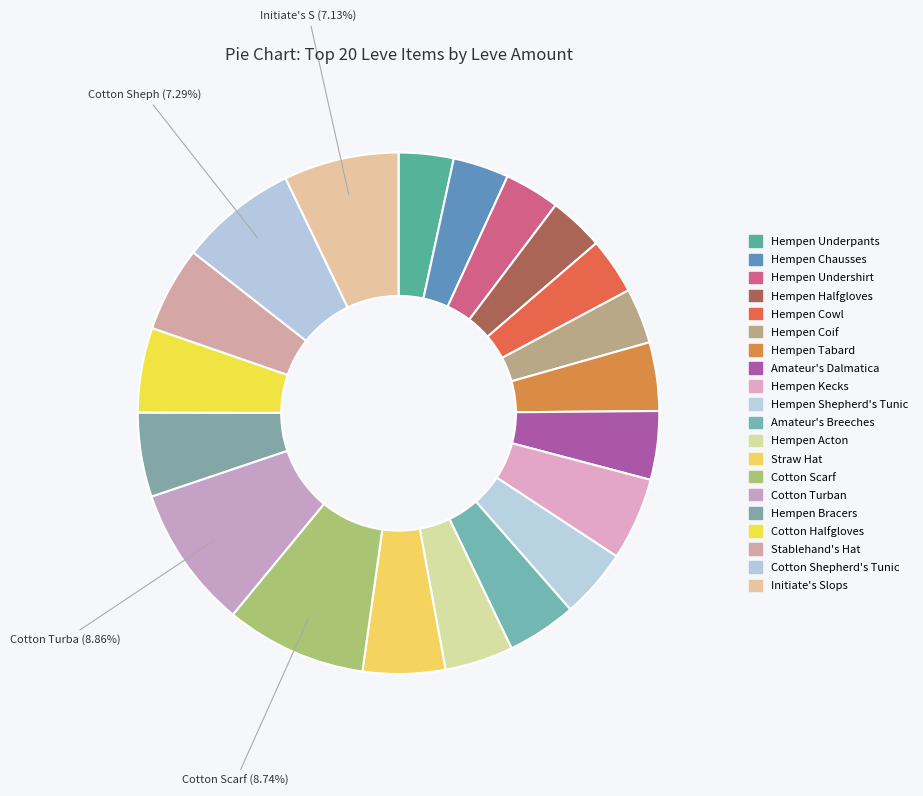

To the nearest percent, what portion does Hempen Acton represent?

4%